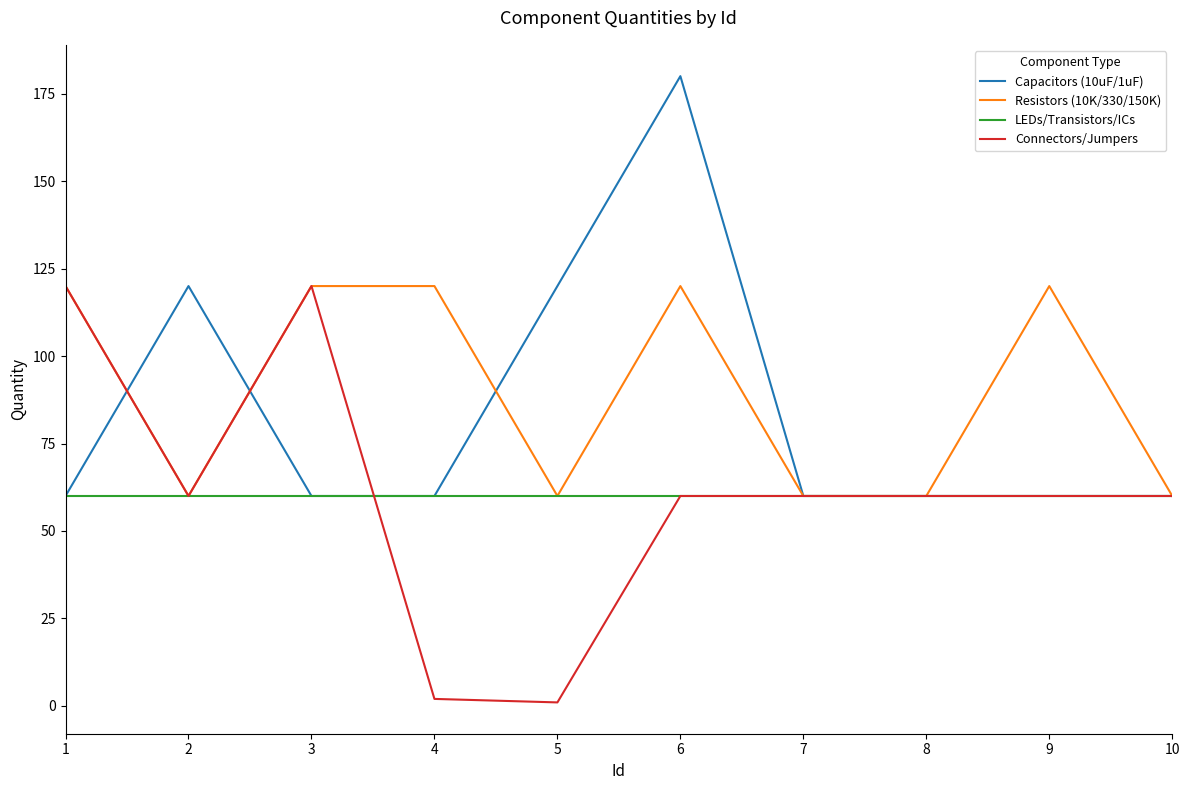

Between 3 and 6, which series saw the biggest shift?

Capacitors (10uF/1uF)